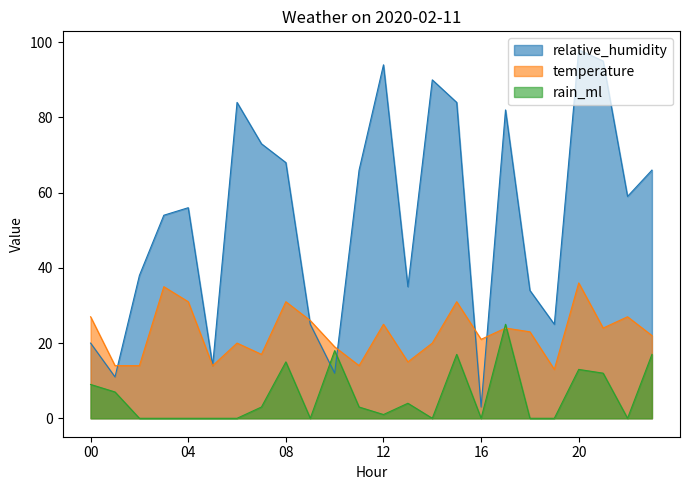

Between 08 and 10, which is larger?

08